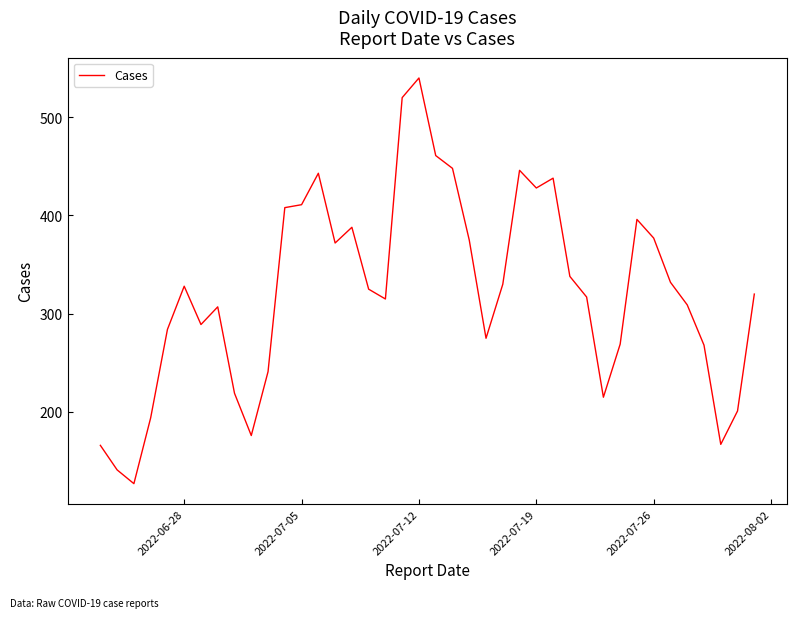

What is the difference between the maximum and minimum values?

413